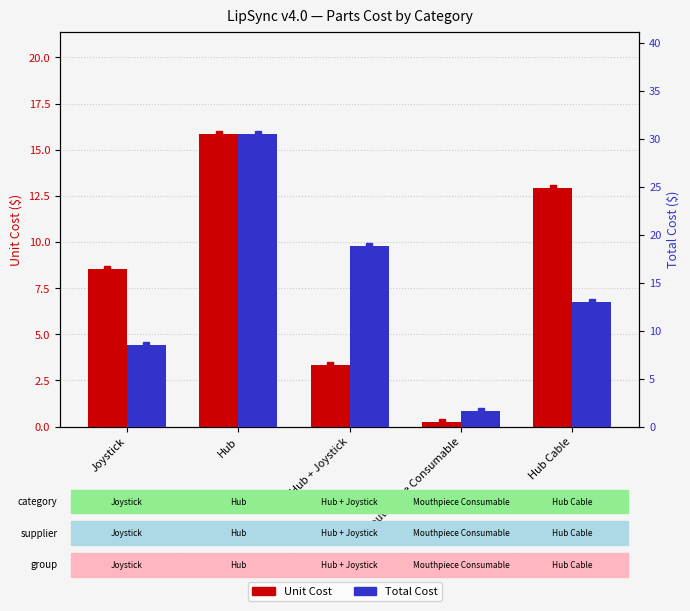

What is the spread (max minus min) of values at Mouthpiece Consumable?

1.4